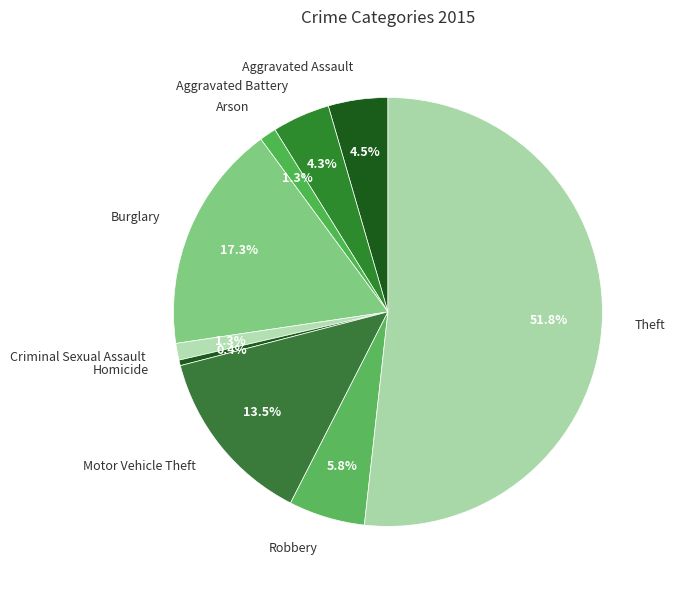

How much of the chart is everything except Criminal Sexual Assault?

98.7%